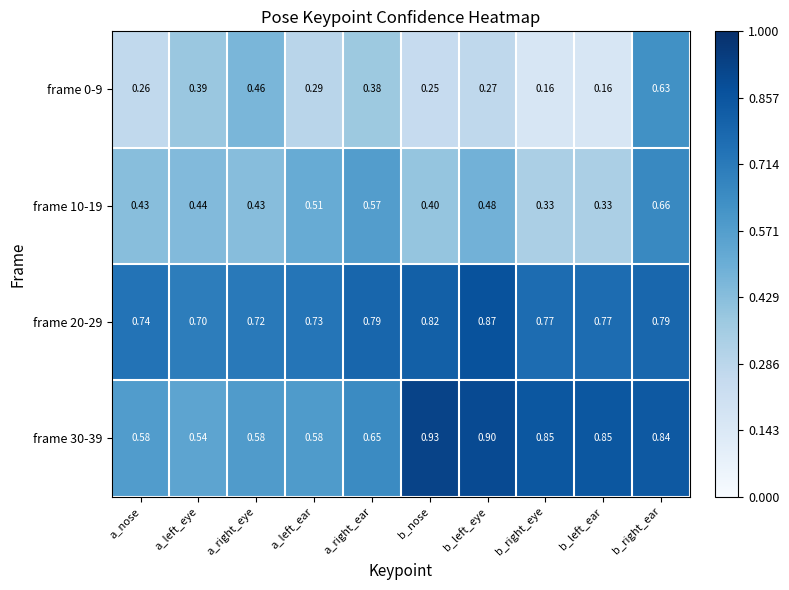

Is the value of frame 30-39 at b_left_eye greater than the value of frame 10-19 at b_right_ear?

Yes